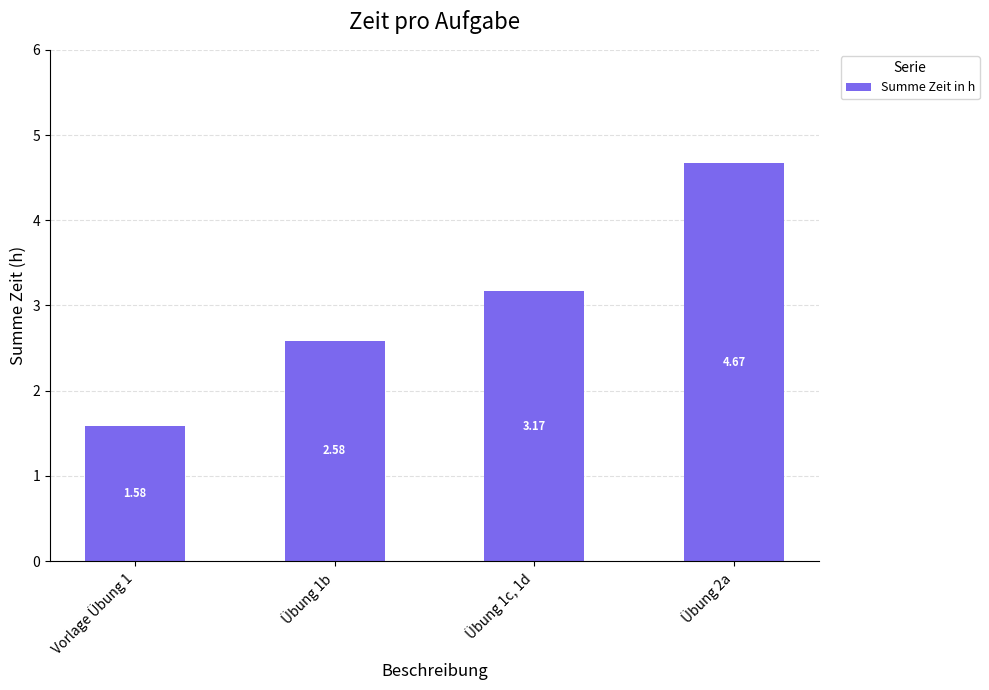

Which label corresponds to the largest value in the chart?

Übung 2a